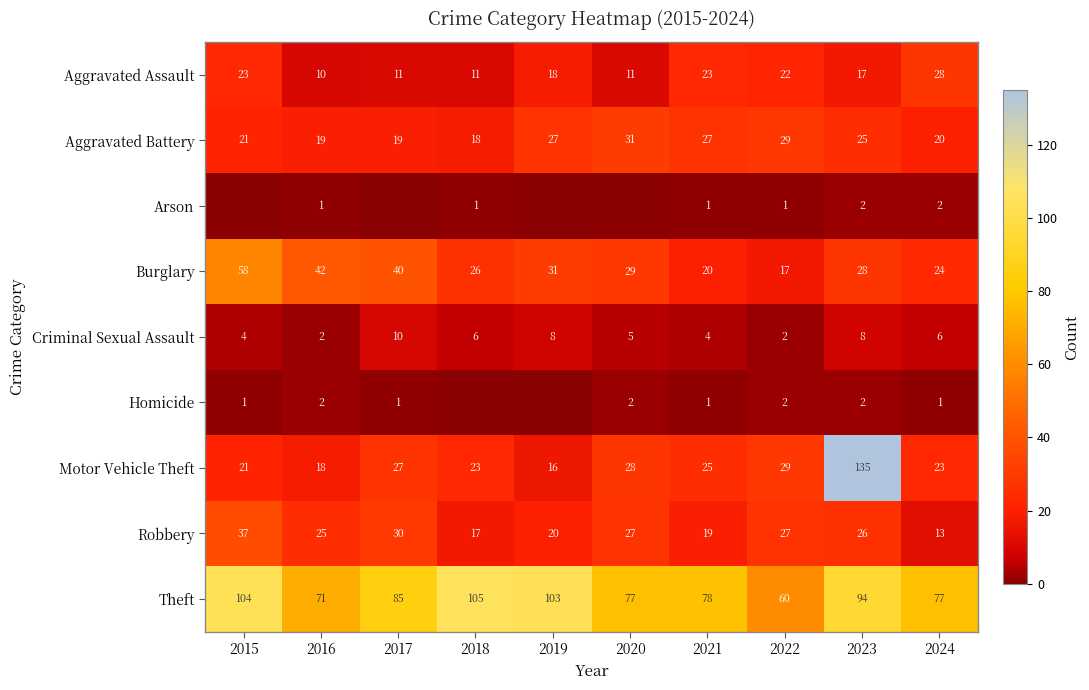

True or false: Aggravated Battery has a value of 31 at 2020.

True